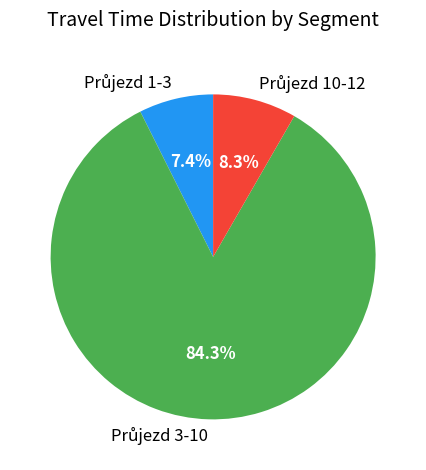

How many slices are in this pie chart?

3